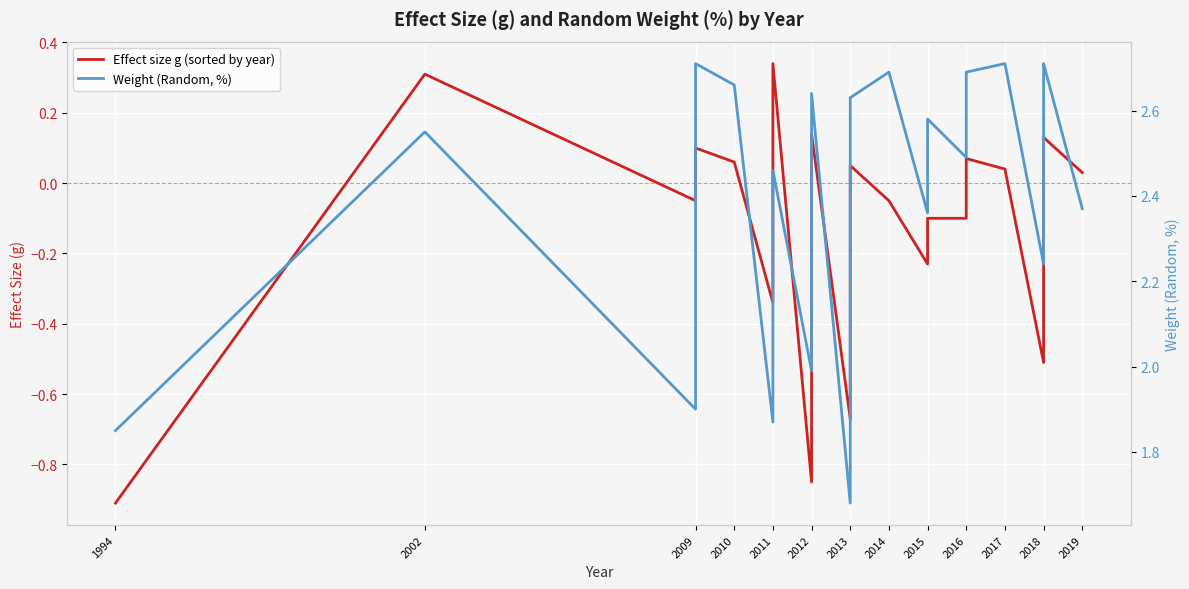

What is the difference between the second highest and minimum values in the Effect size g (sorted by year) series?

1.2